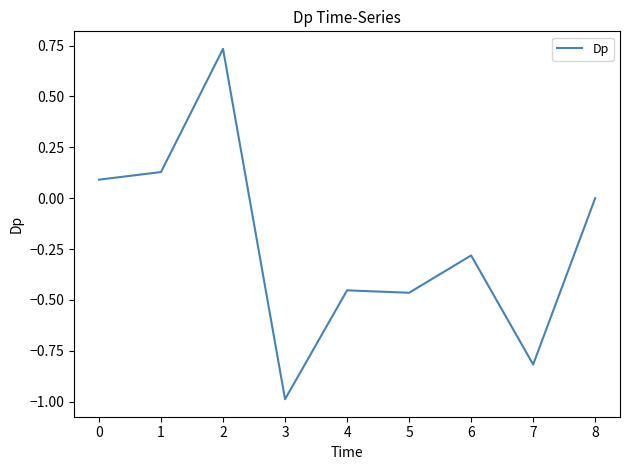

The value at 3 is -1.6. True or false?

False